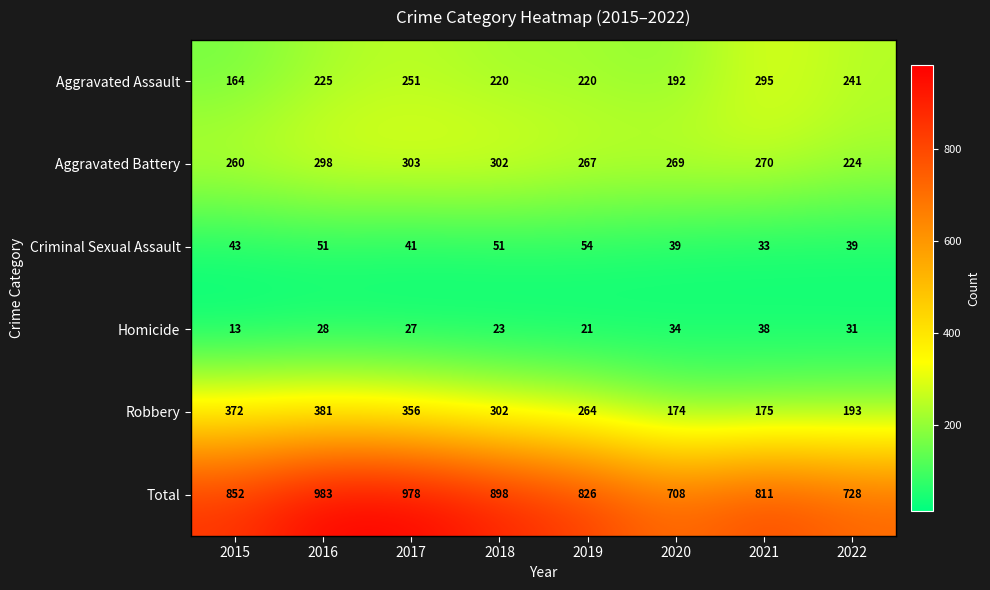

The value of Robbery at 2022 is 193. True or false?

True